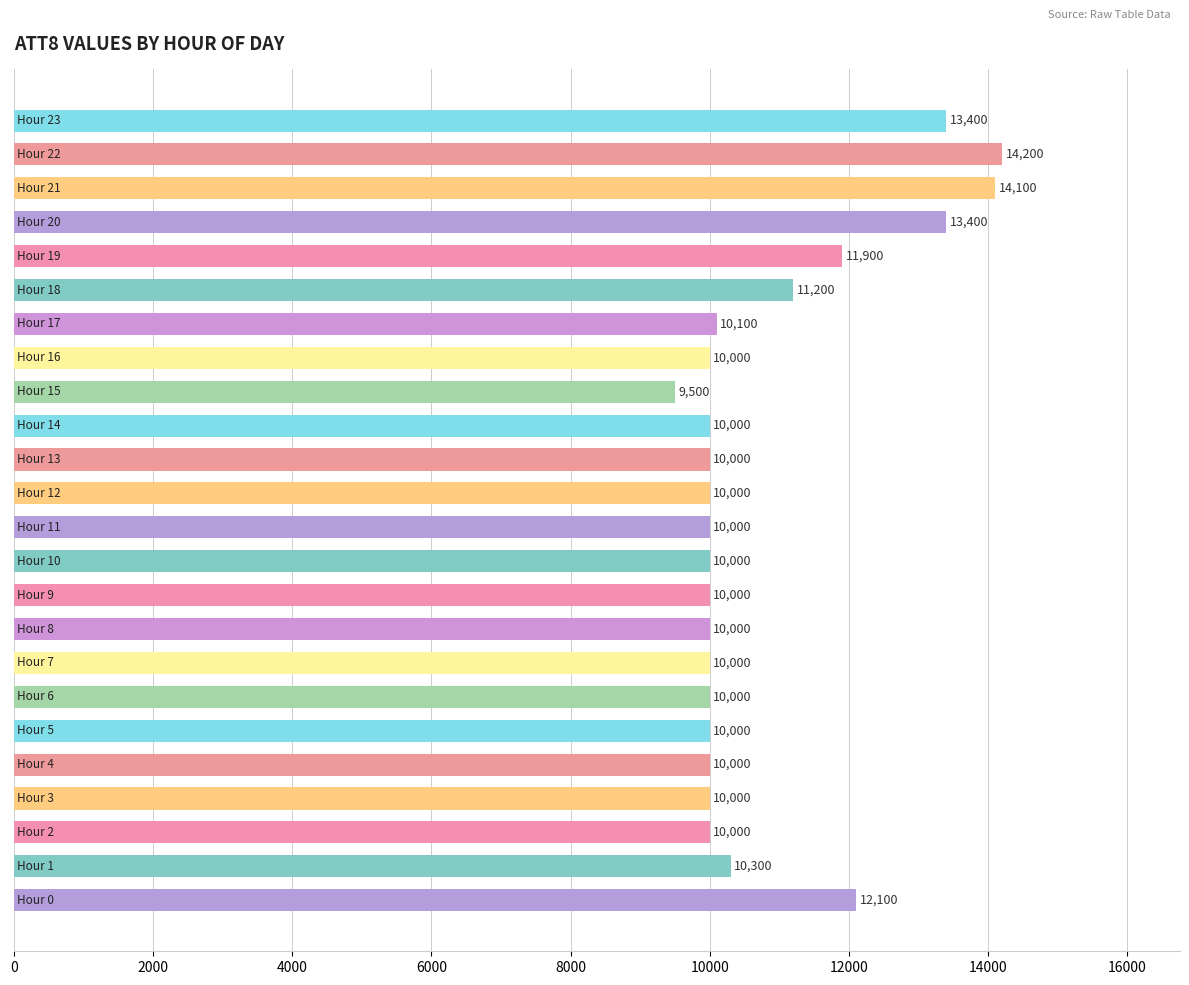

What is the minimum value shown in the chart?

9500